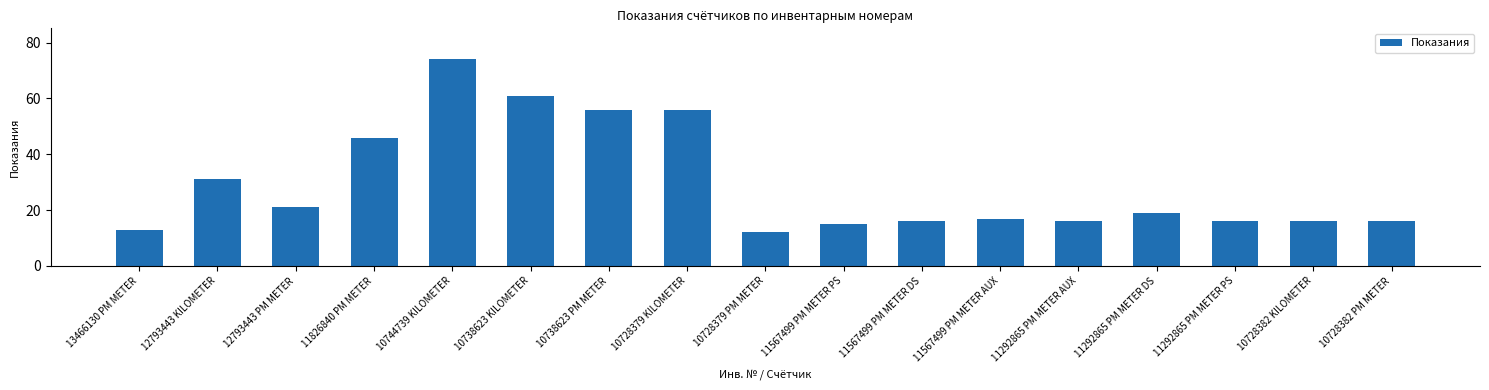

What is the difference between the maximum and minimum values?

62